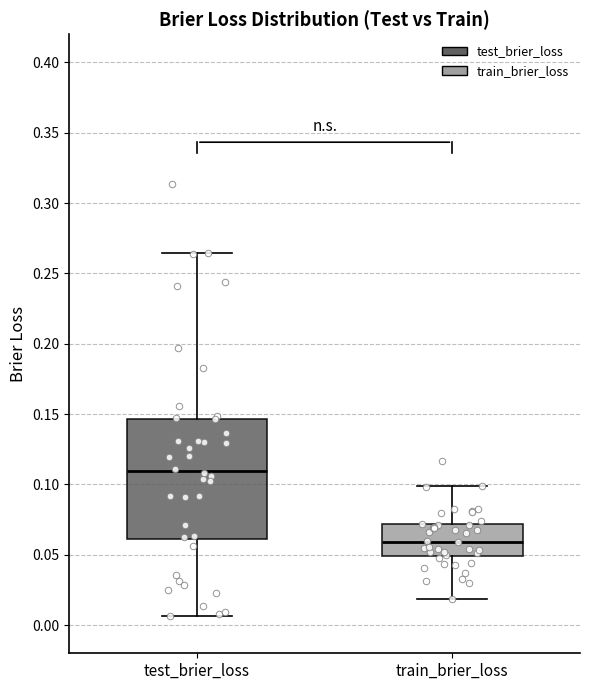

Reading left to right, transcribe this box plot: for each box, give where its median line is, the range the box spans, and where its two whiskers end, as read against the y-axis. The values are not printed on the chart, so give them approximately, as read against the axis.

test_brier_loss: median 0.110, box 0.060 to 0.145, whiskers 0.005 to 0.265
train_brier_loss: median 0.060, box 0.050 to 0.070, whiskers 0.020 to 0.100